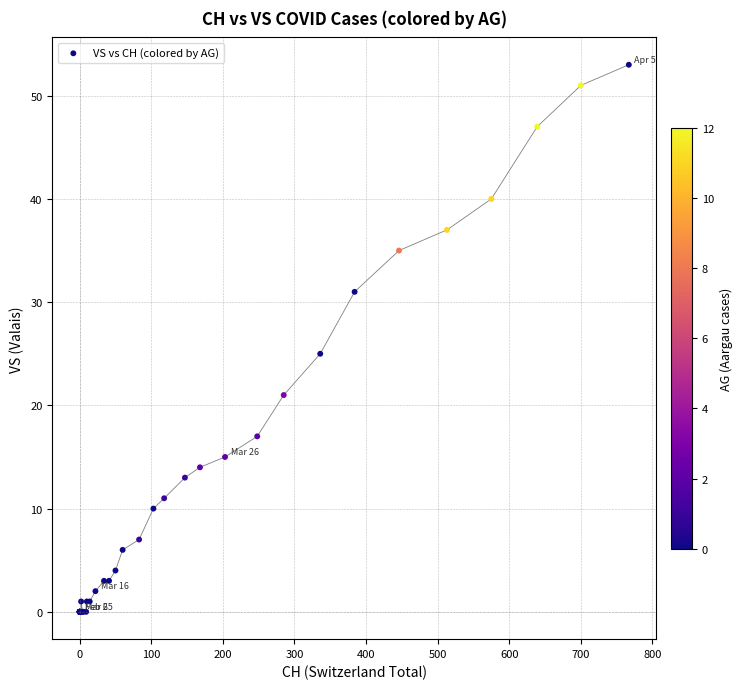

What Y value in the scatter plot is closest to 26?

25